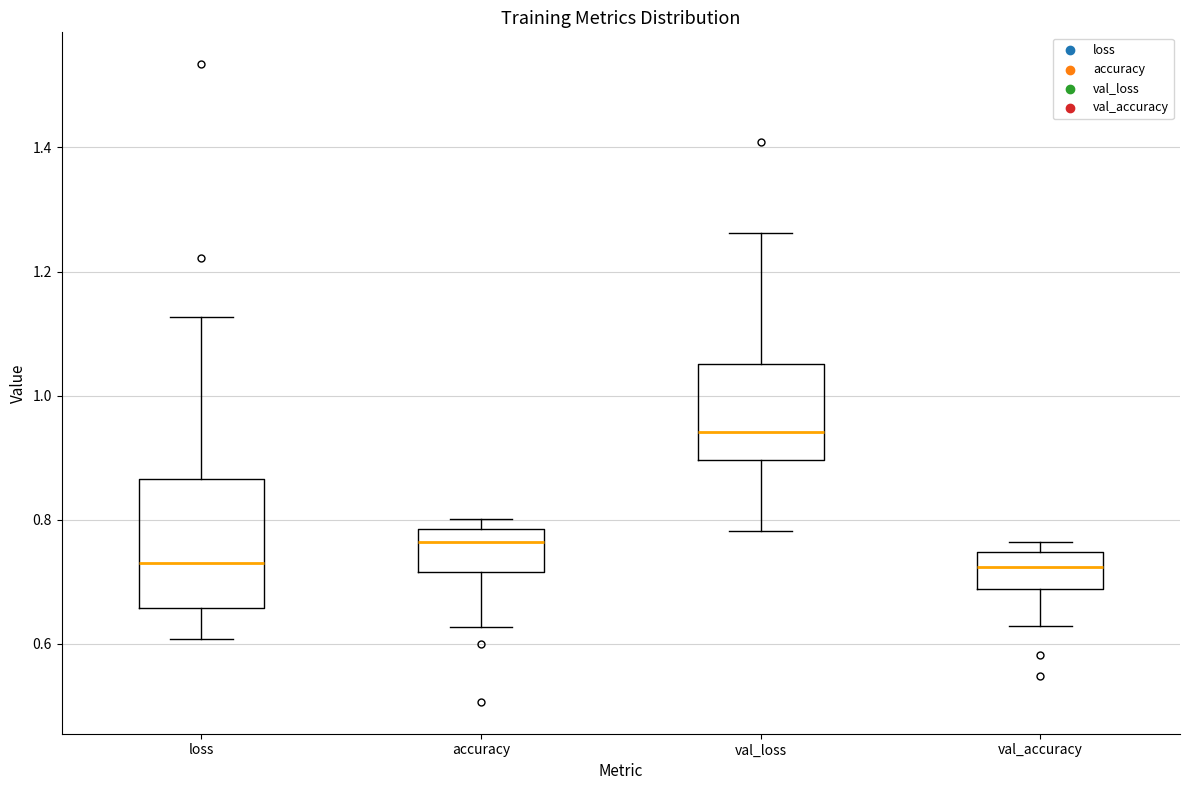

Where is the lower edge of the box for loss on the y-axis? The values are not printed on the chart, so give them approximately, as read against the axis.

0.66